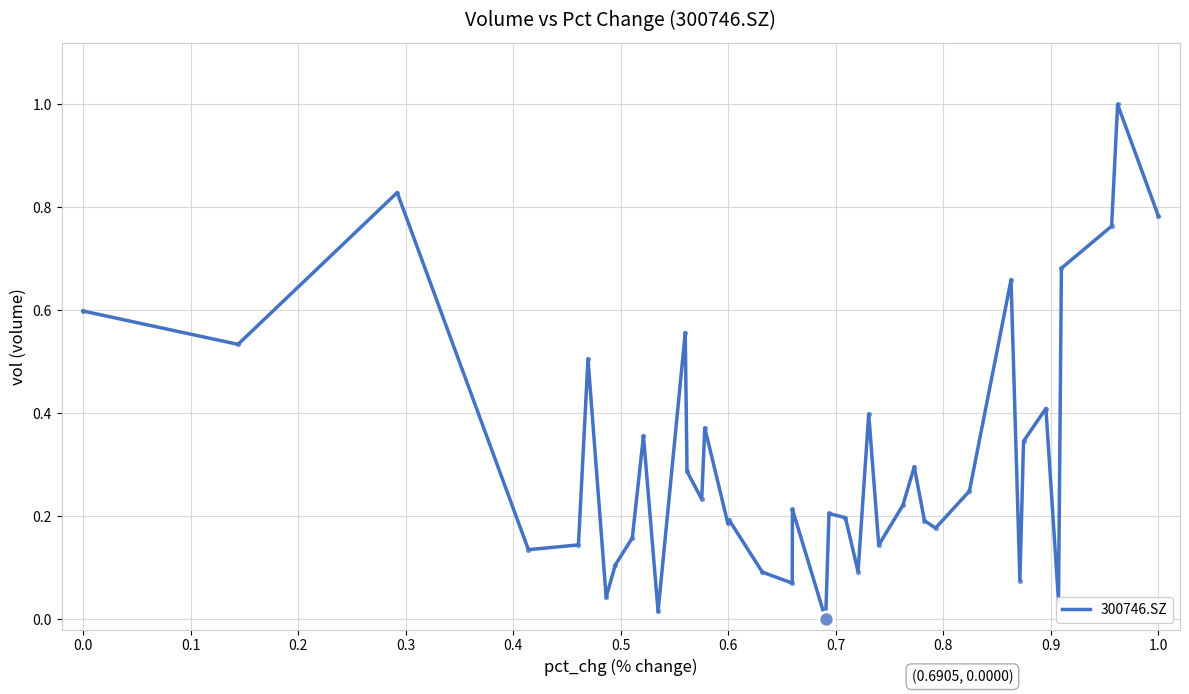

What is the maximum value shown in the chart?

1.0